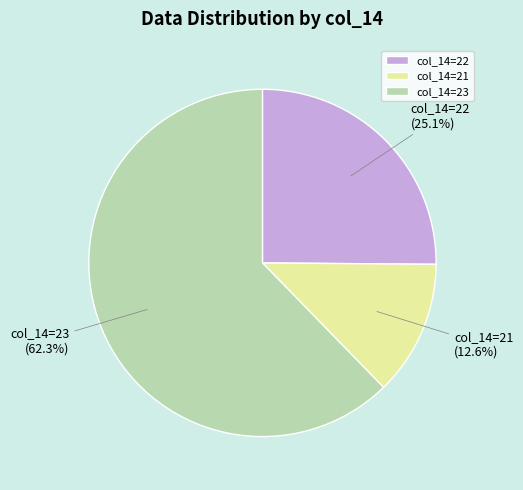

How many segments does this pie chart have?

3